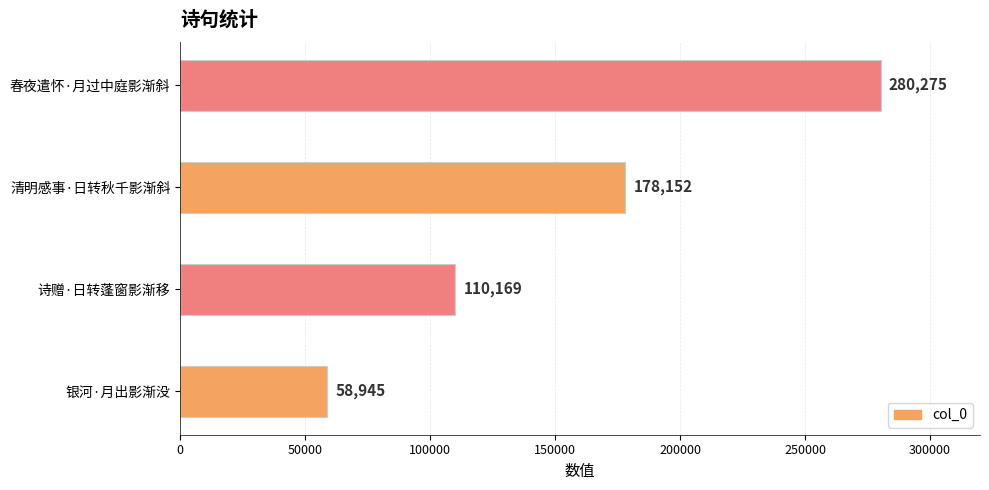

What is the average value?

156885